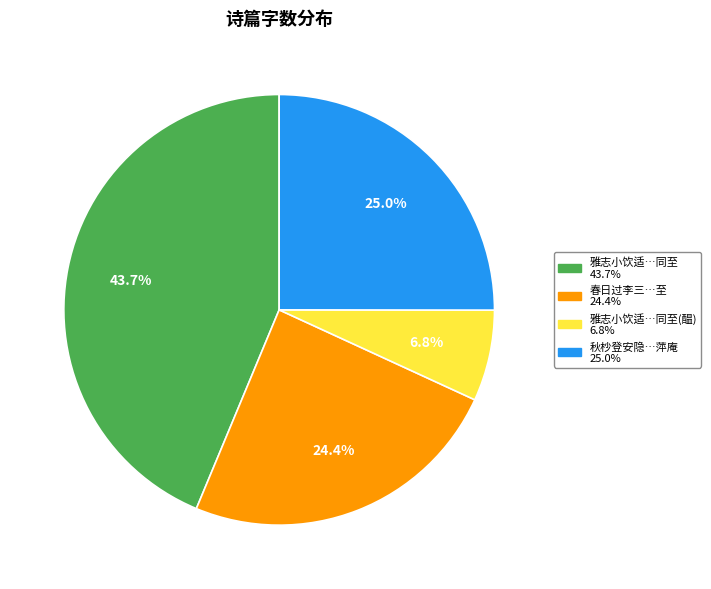

Is there a majority slice in this chart?

No